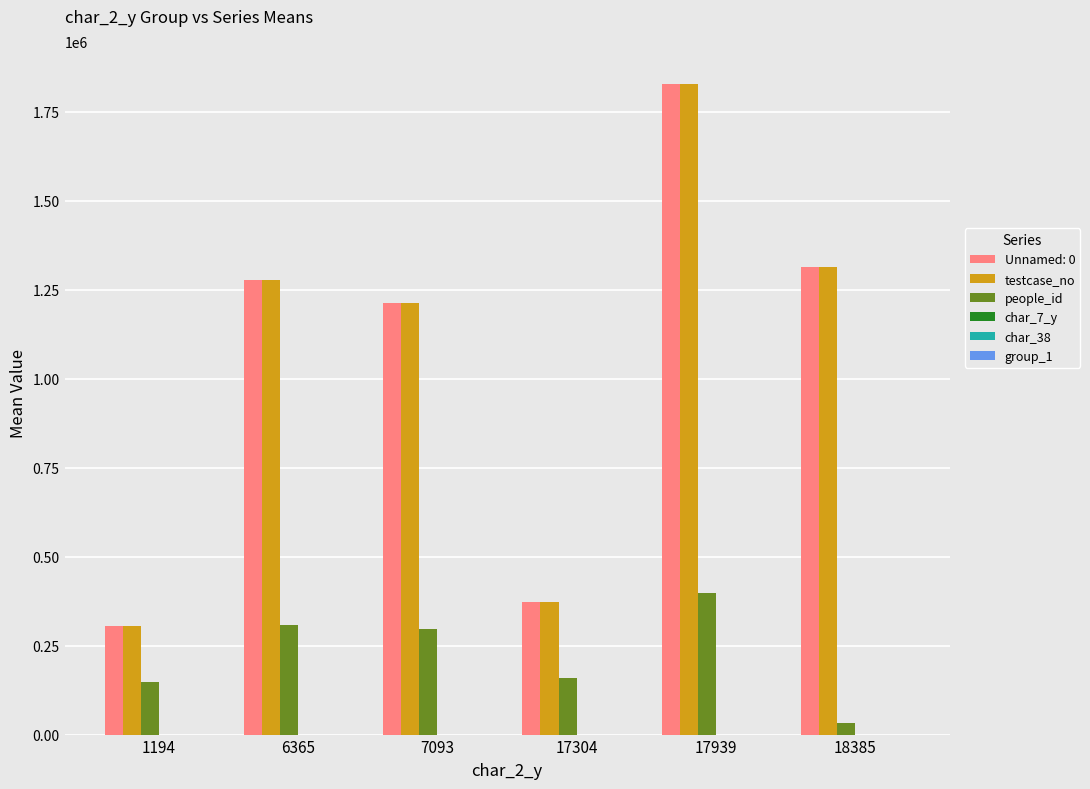

Is the value of people_id at 1194 greater than the value of Unnamed: 0 at 17304?

No